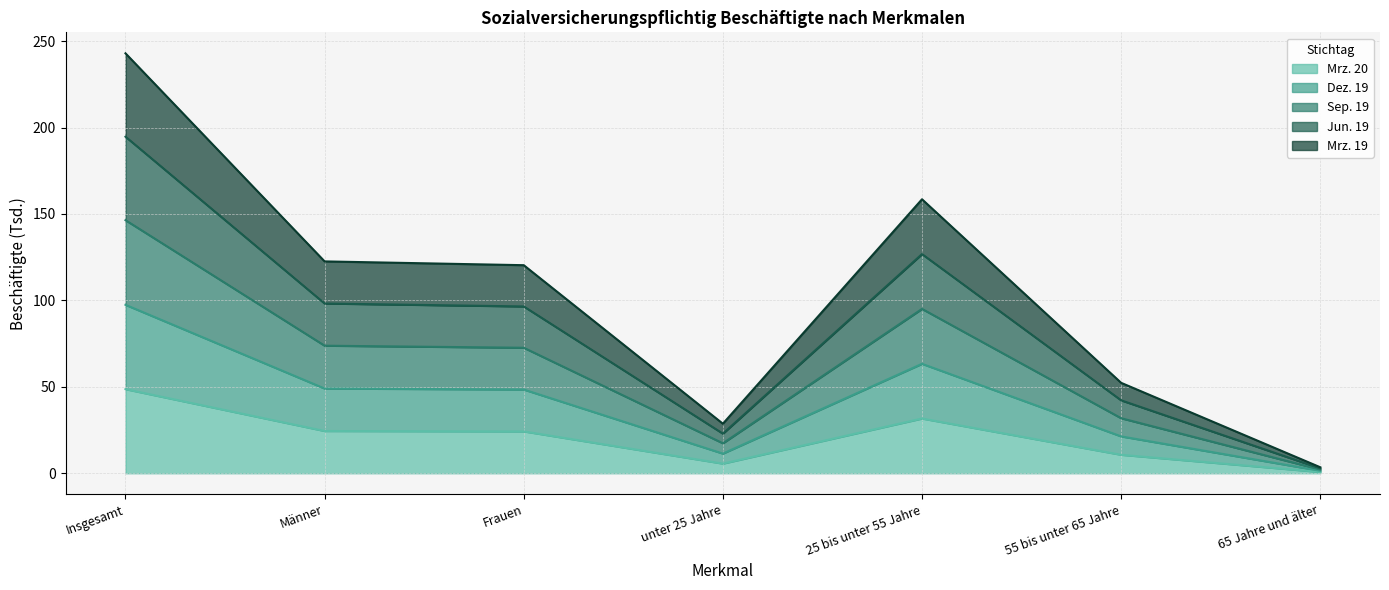

What is the difference between the maximum and minimum values in the Mrz. 20 series?

47.9